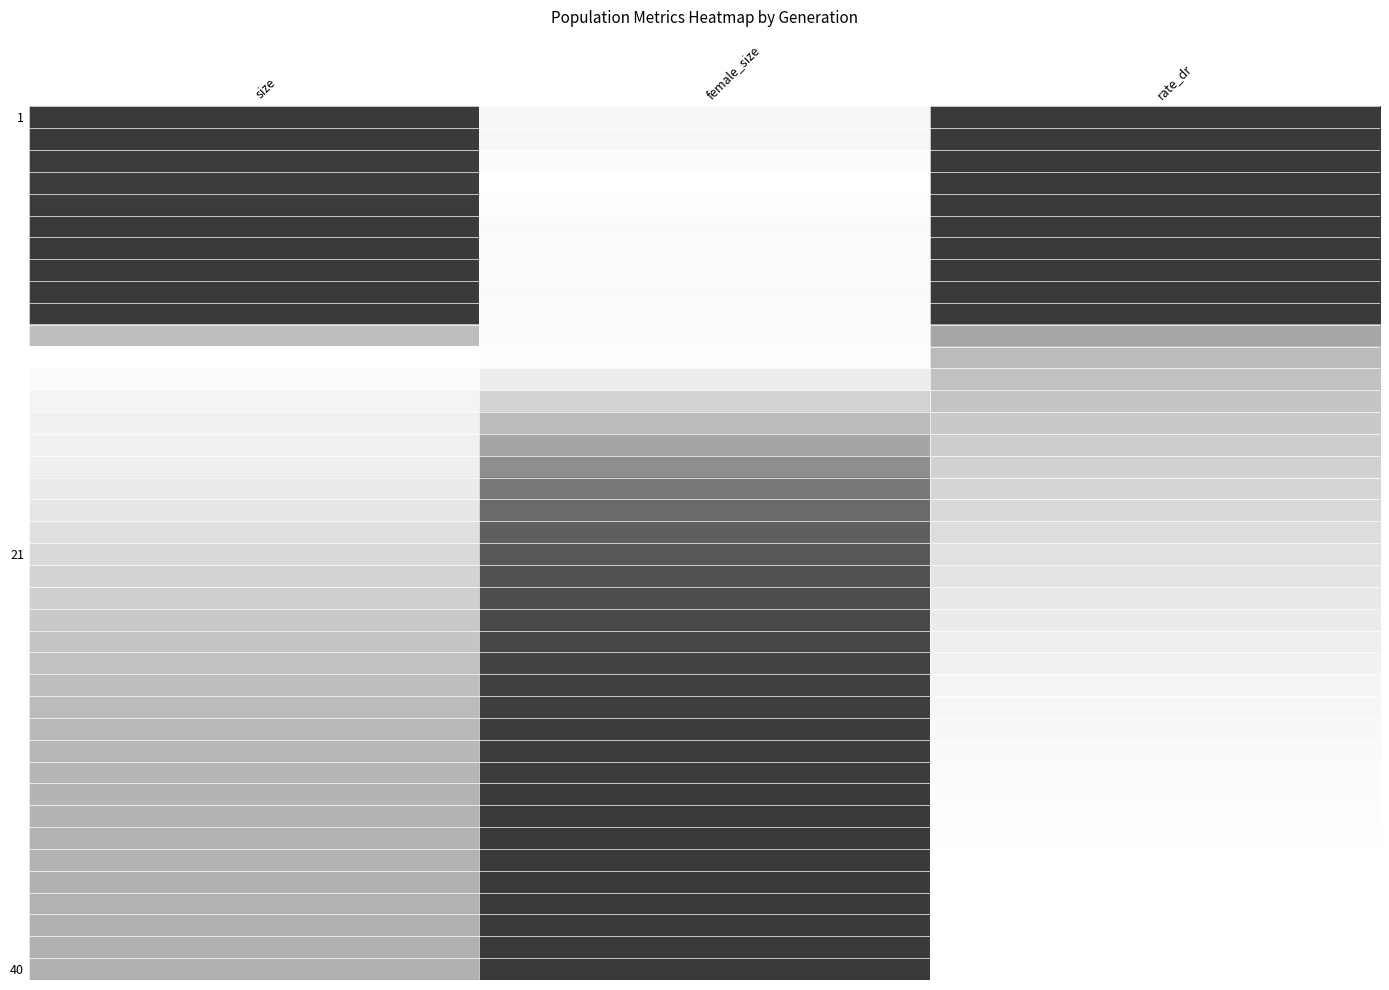

Which has a higher value, size or rate_dr?

size